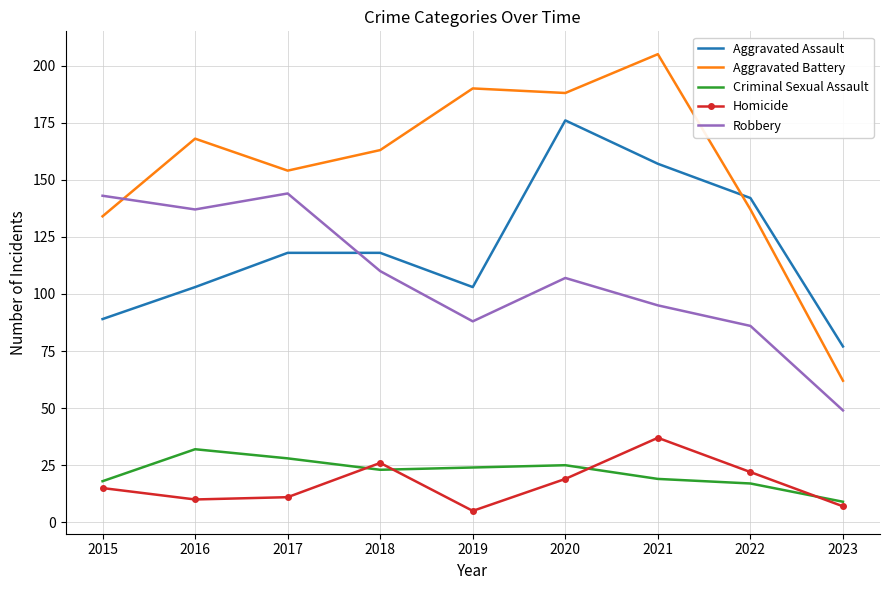

Where is Criminal Sexual Assault nearest to the value 20?

2021